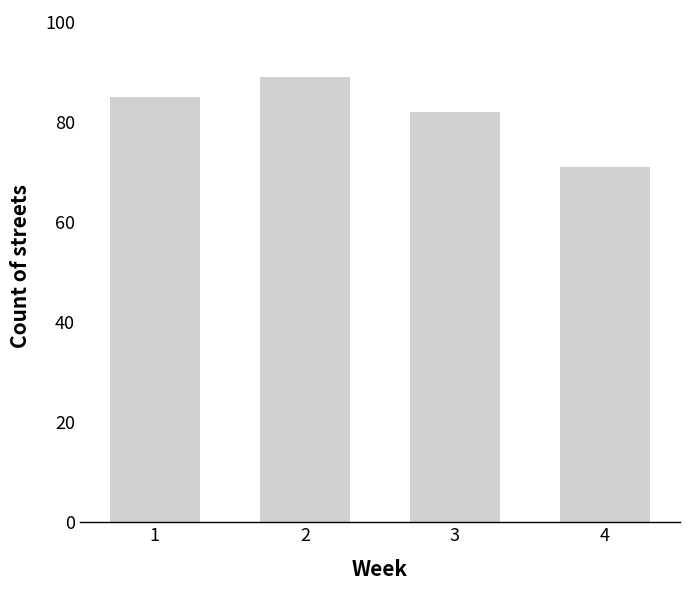

What value does the data have at 1?

85